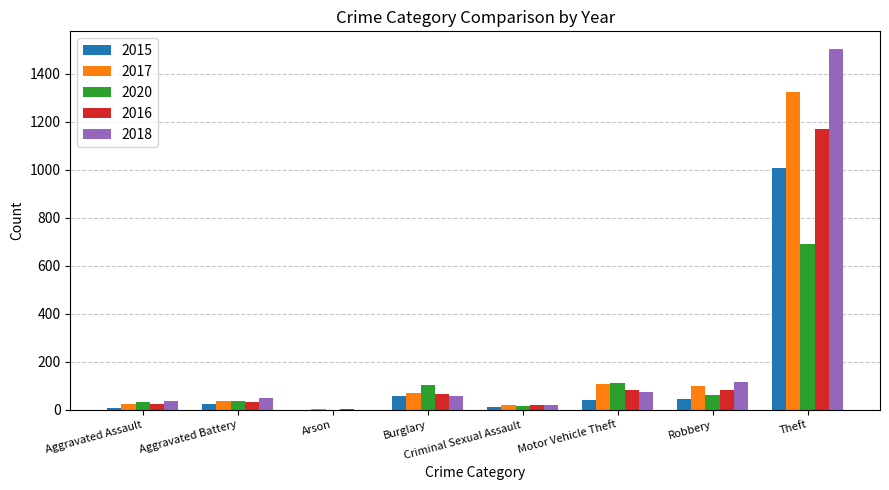

The value of 2016 at Burglary is 65. True or false?

True